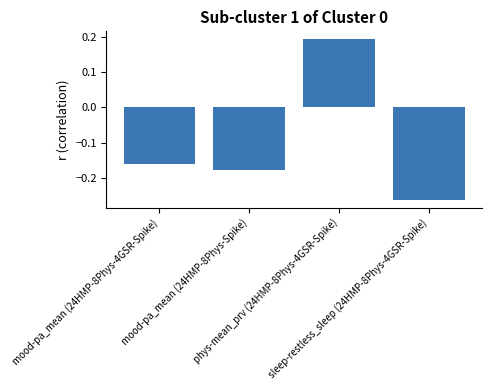

What is the average value?

-0.1